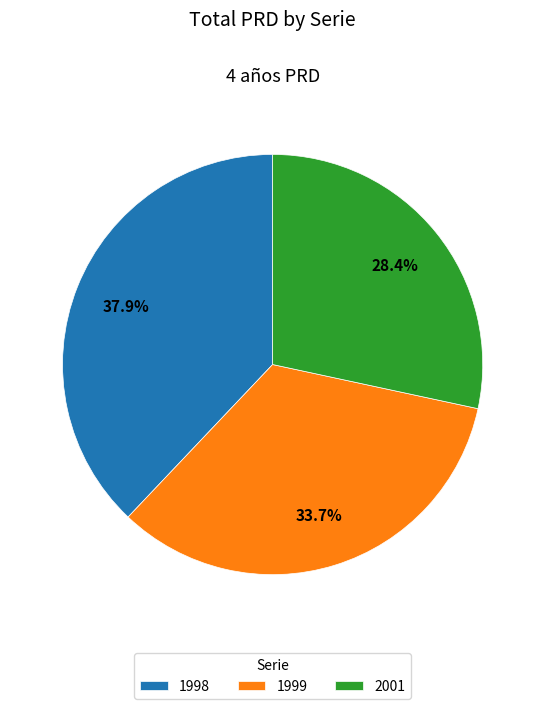

How much of the chart is everything except 1998?

62.1%